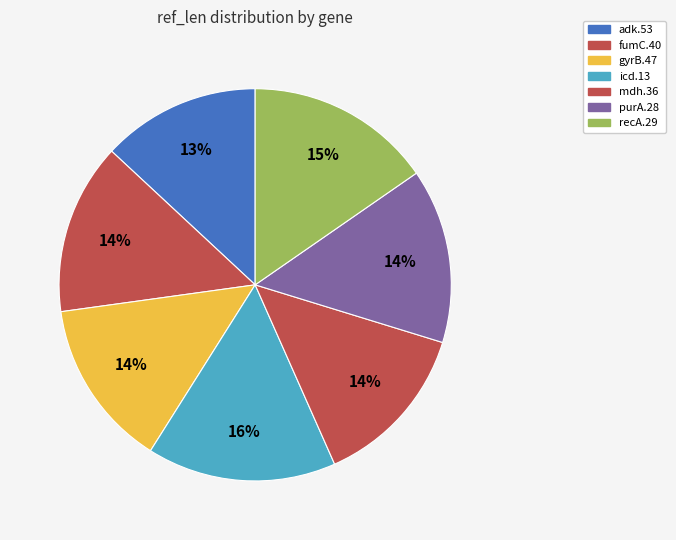

Rank the categories by value from highest to lowest.

icd.13, recA.29, purA.28, fumC.40, gyrB.47, mdh.36, adk.53